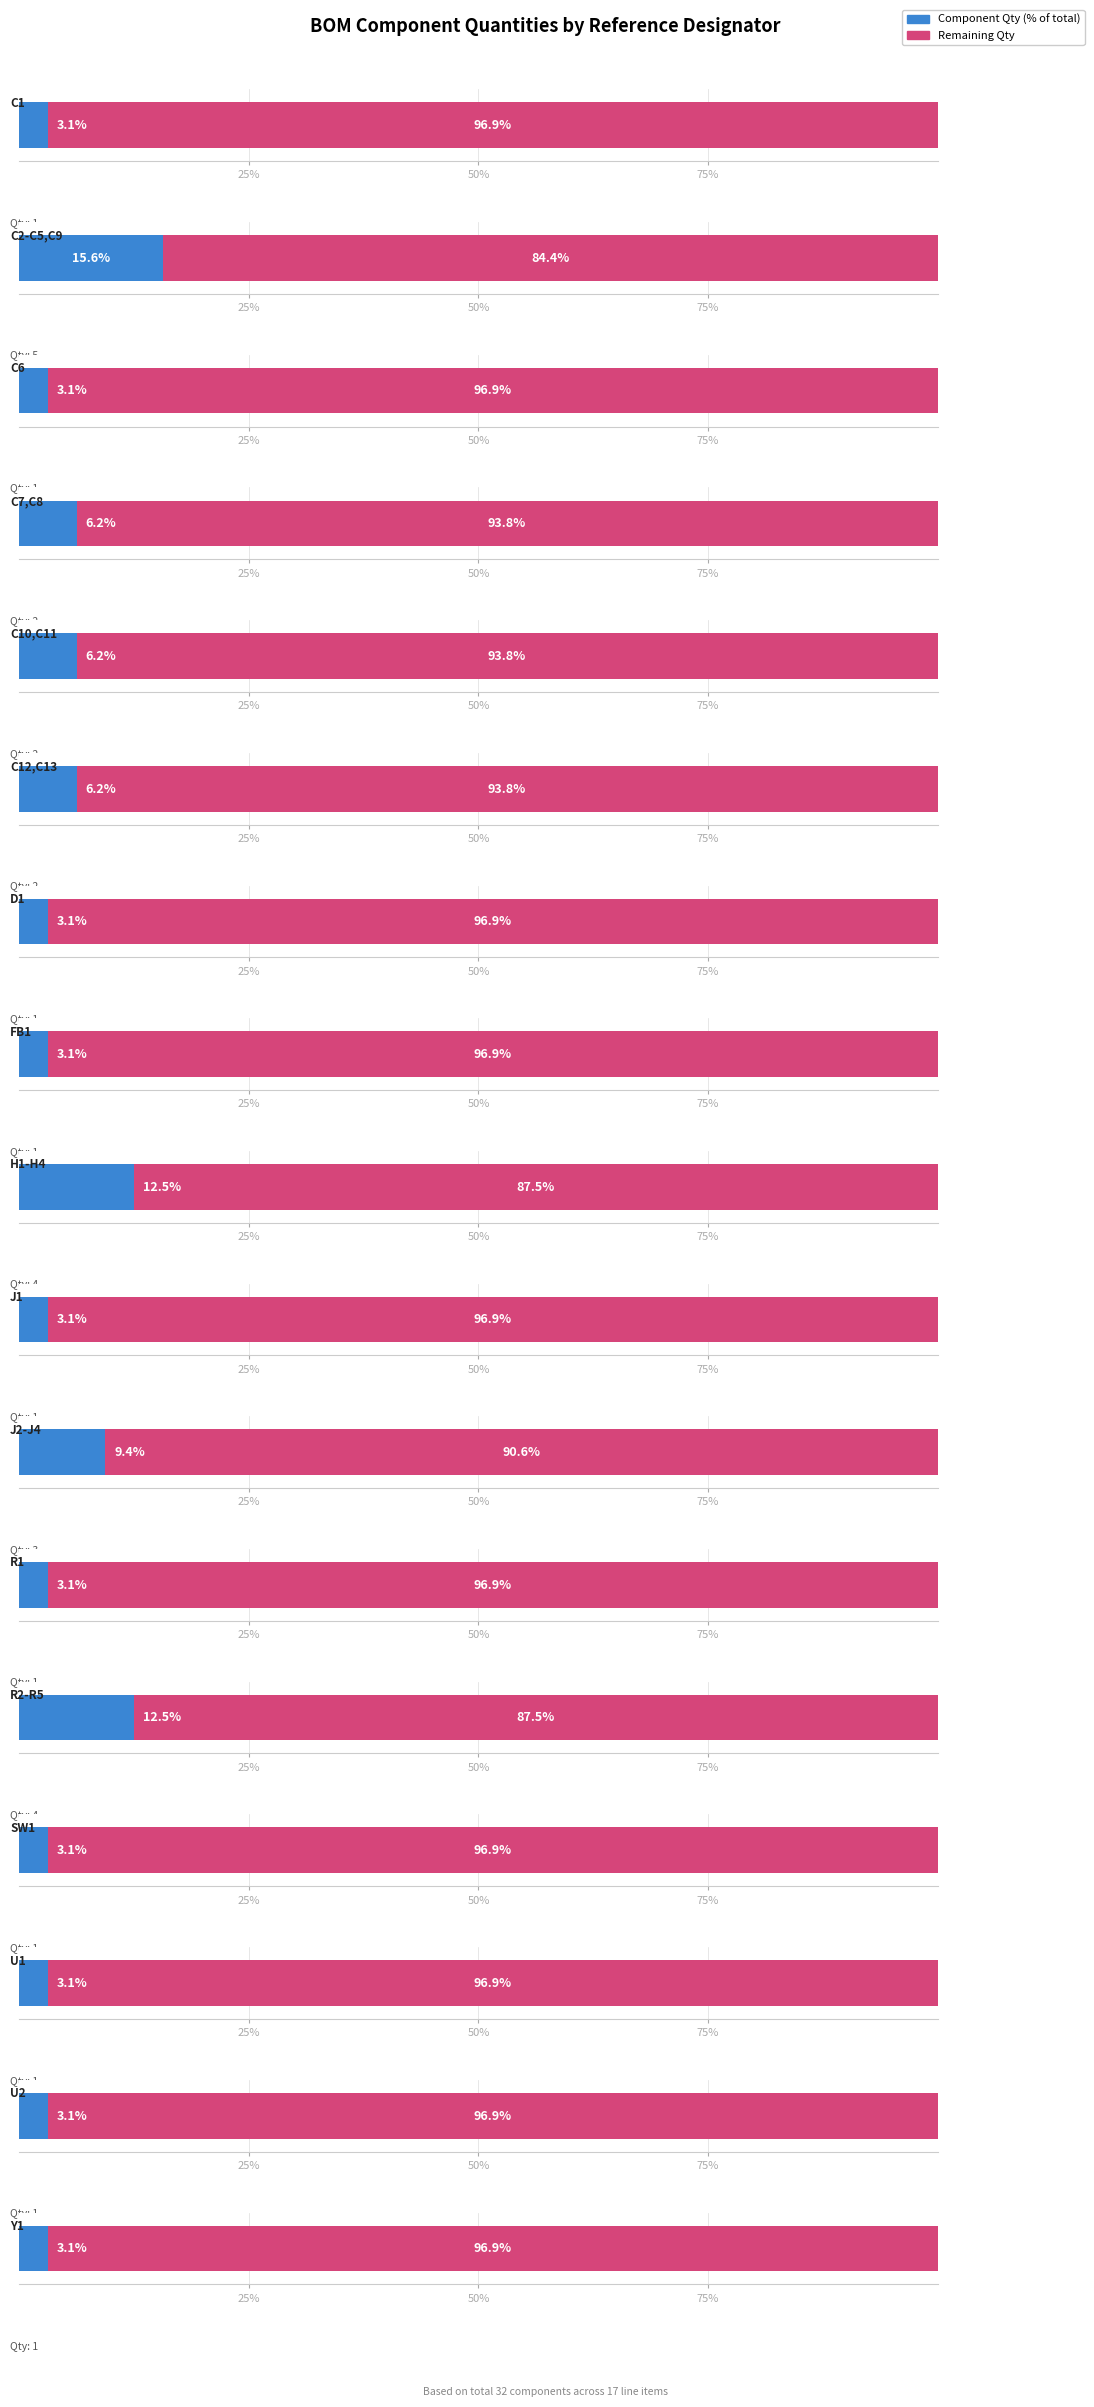

The chart shows a value of 1 at U2. True or false?

False